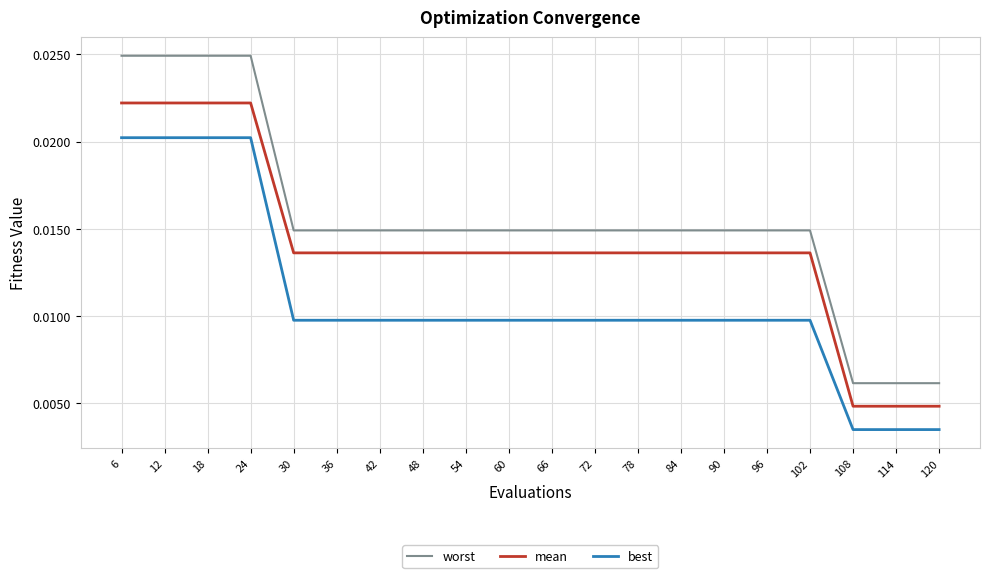

Which series has the largest range (max minus min)?

worst